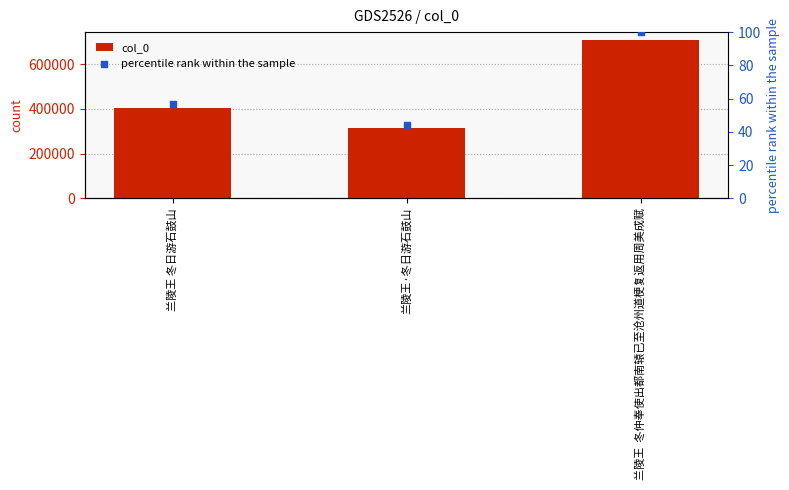

Which series reaches the maximum Y coordinate?

col_0